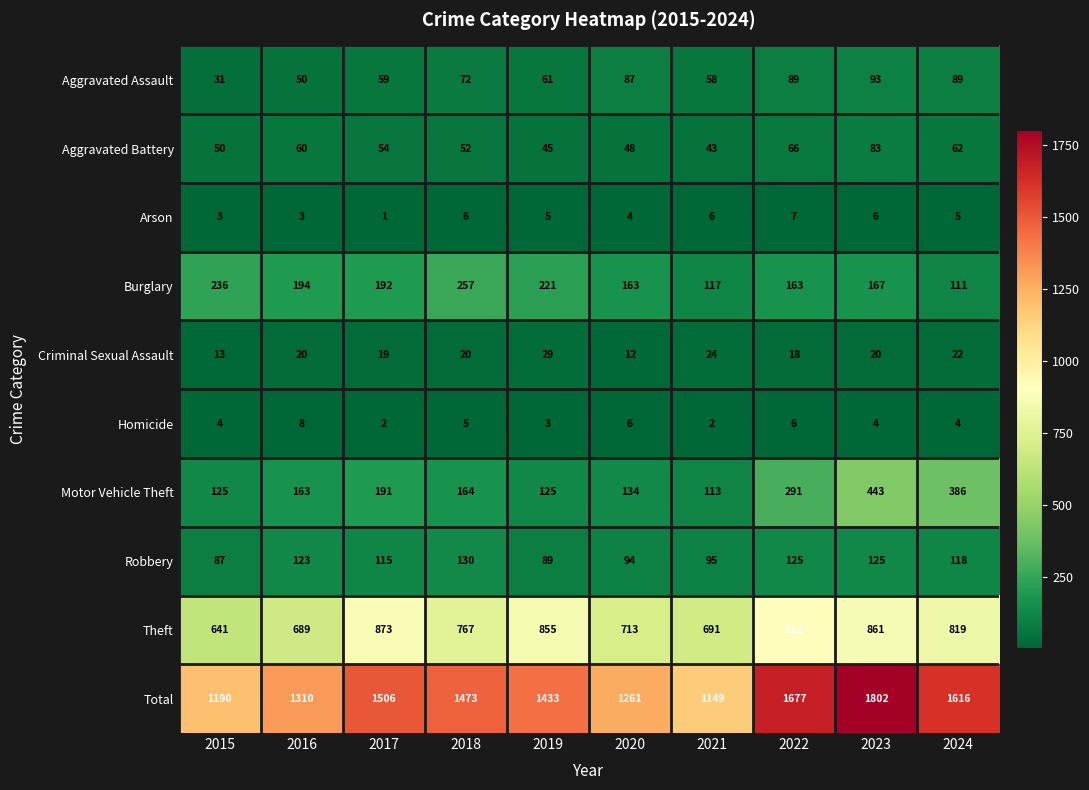

What value does the Theft series have at 2024, to the nearest 10?

820